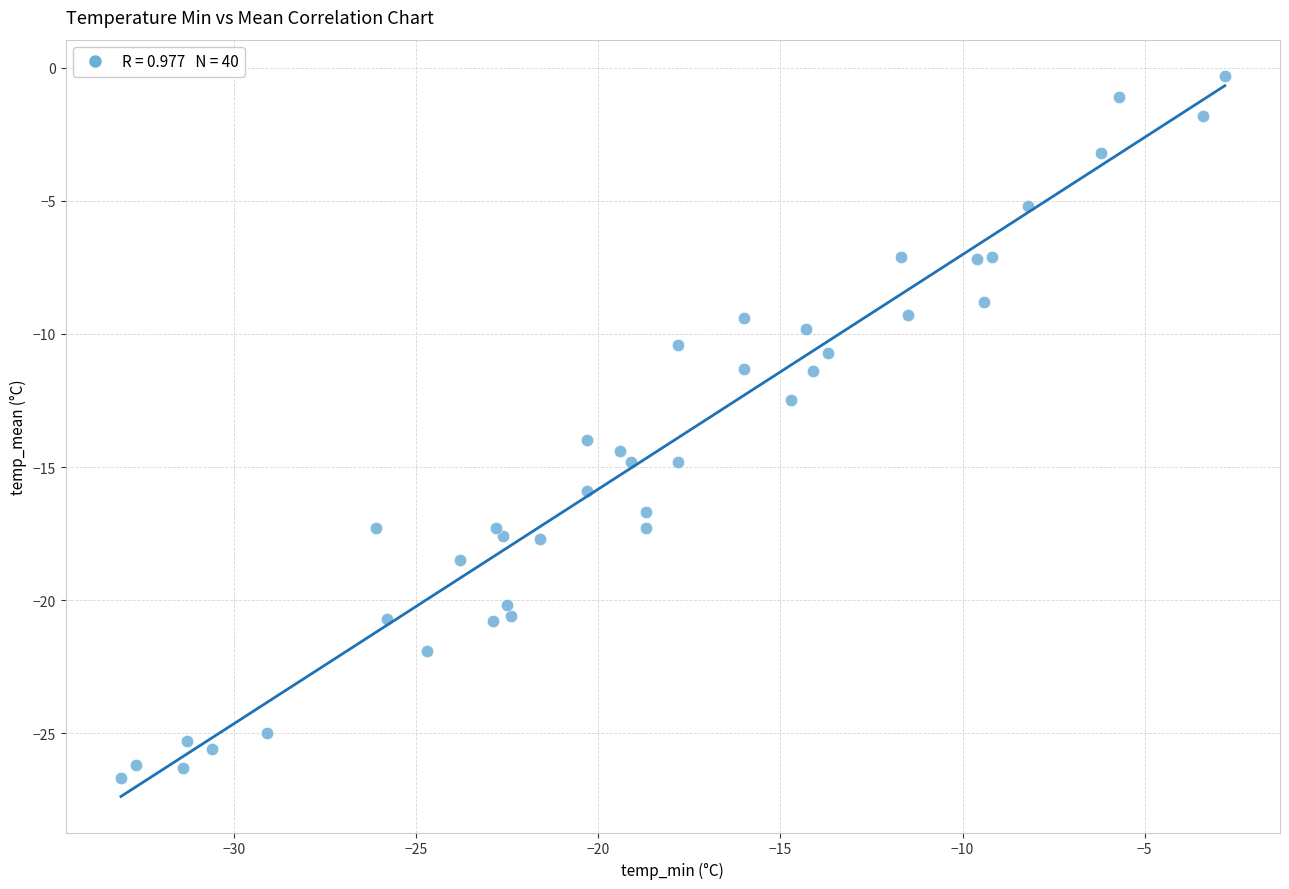

What is the range of Y values (max minus min)?

26.4